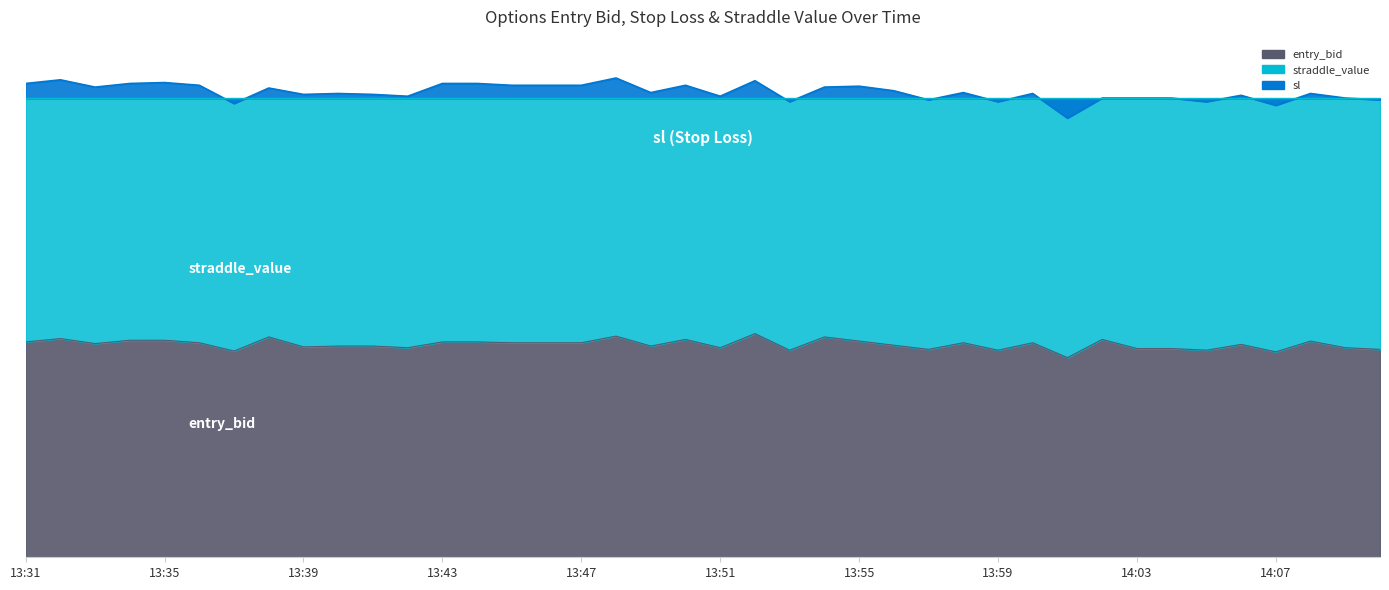

True or false: sl and entry_bid cross at least once.

False